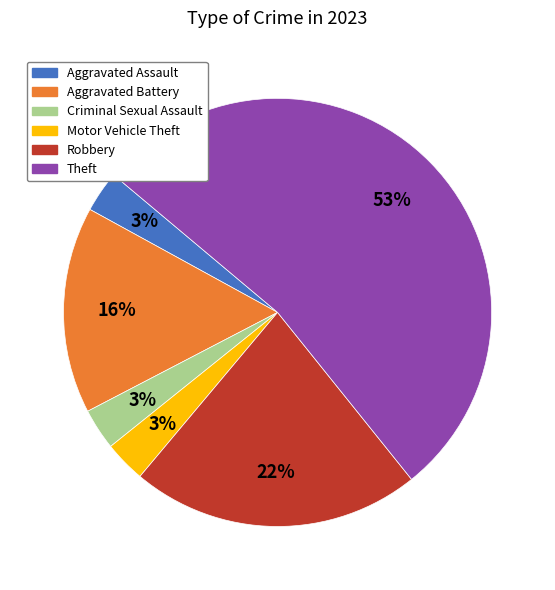

Which slice is the largest?

Theft